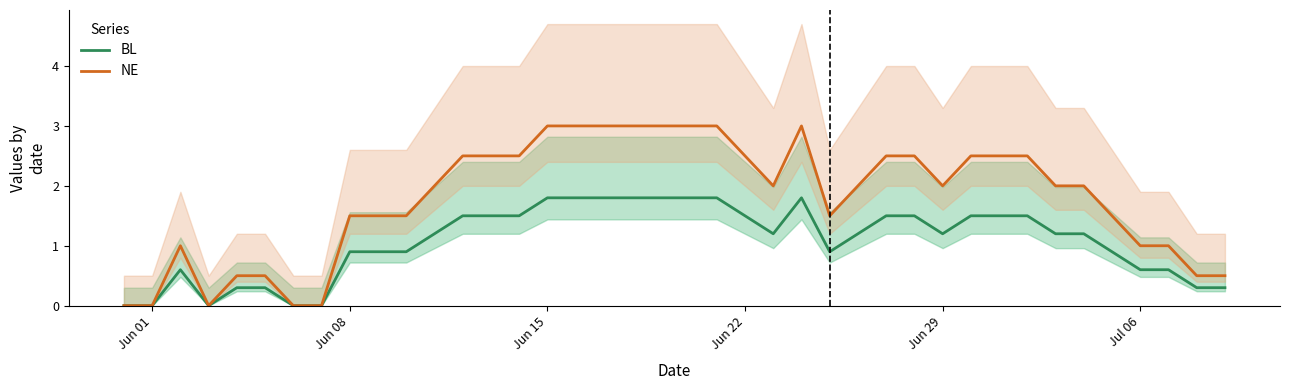

True or false: BL has a value of 0.6 at Jul 06.

True